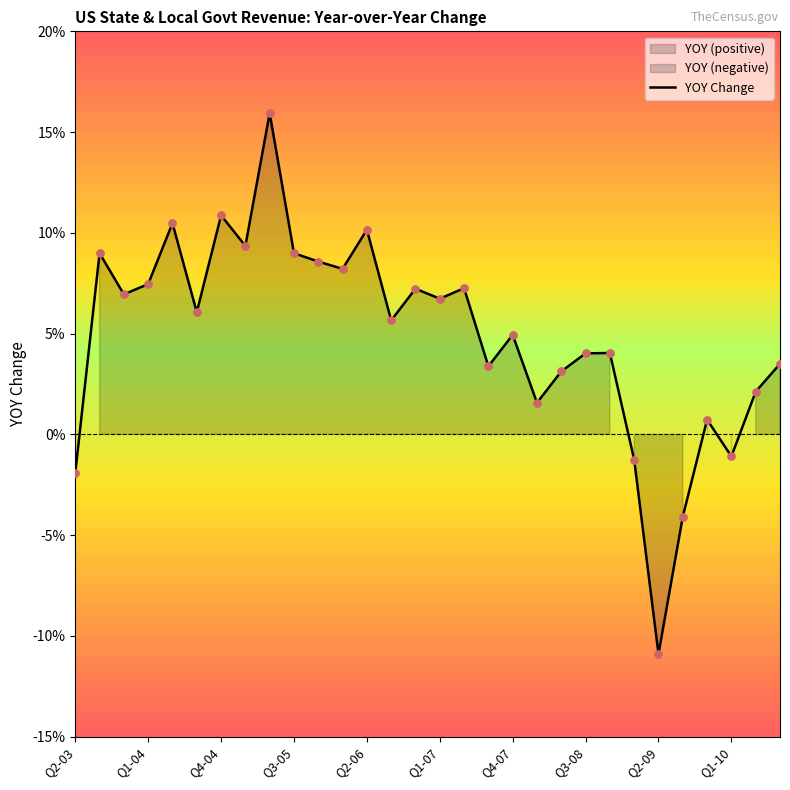

What is the change in value from Q4-07 to Q3-09?

-0.1